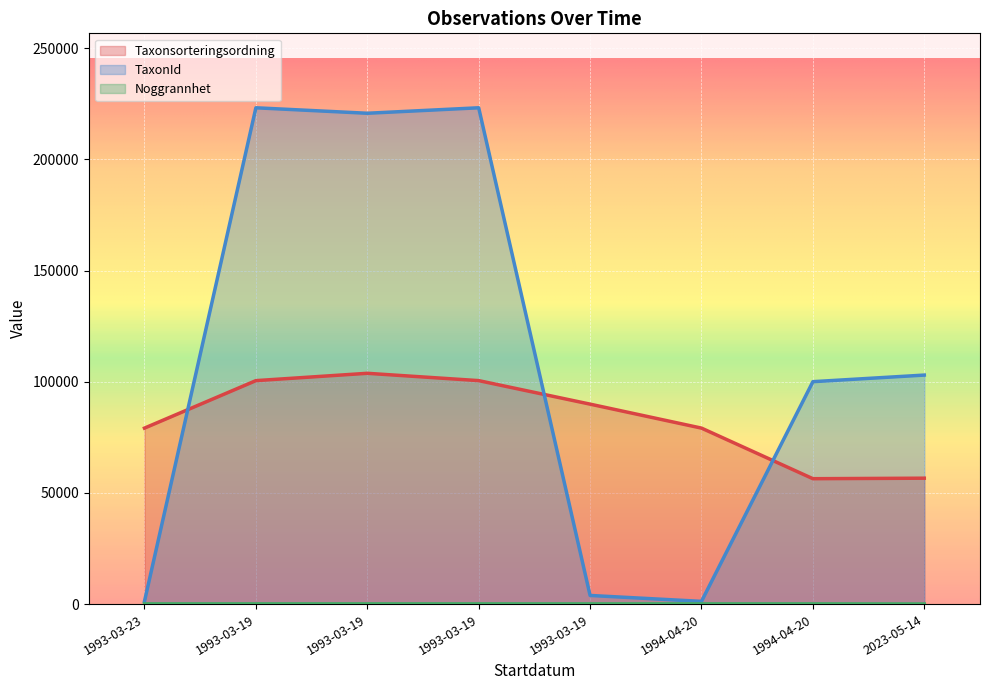

At 1993-03-19, list the series in order from smallest to largest.

Noggrannhet, Taxonsorteringsordning, TaxonId